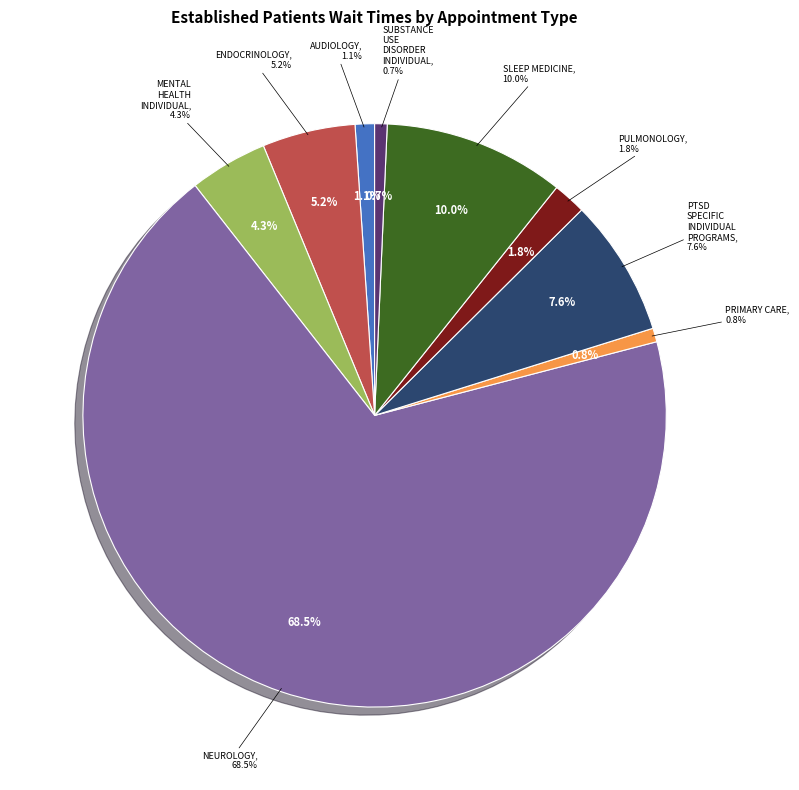

The ENDOCRINOLOGY slice represents 1% of the pie. True or false?

False